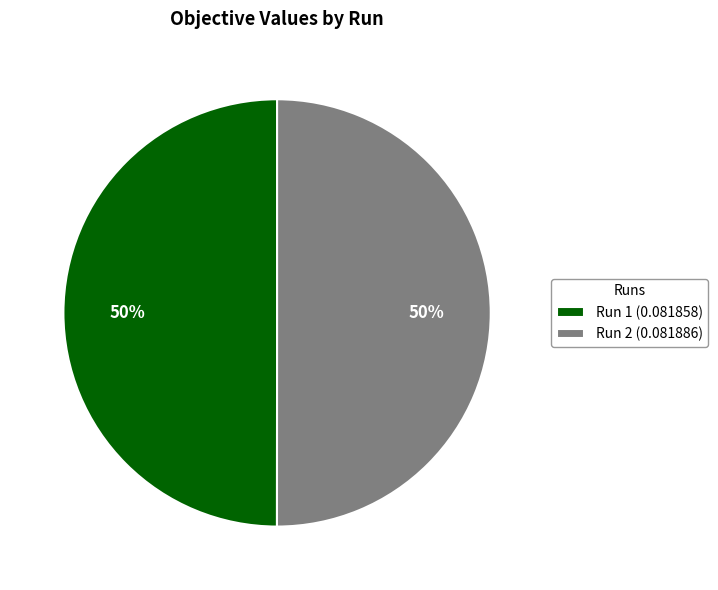

Do Run 2 (0.081886) and Run 1 (0.081858) together represent more than half of the pie?

Yes